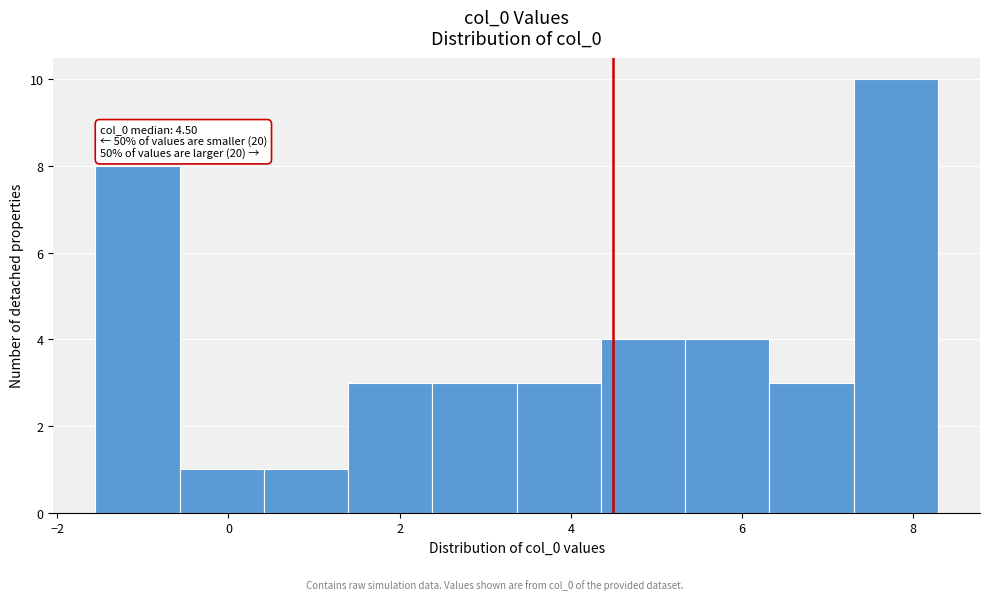

Which range on the x-axis has the tallest bar?

7.4 to 8.2